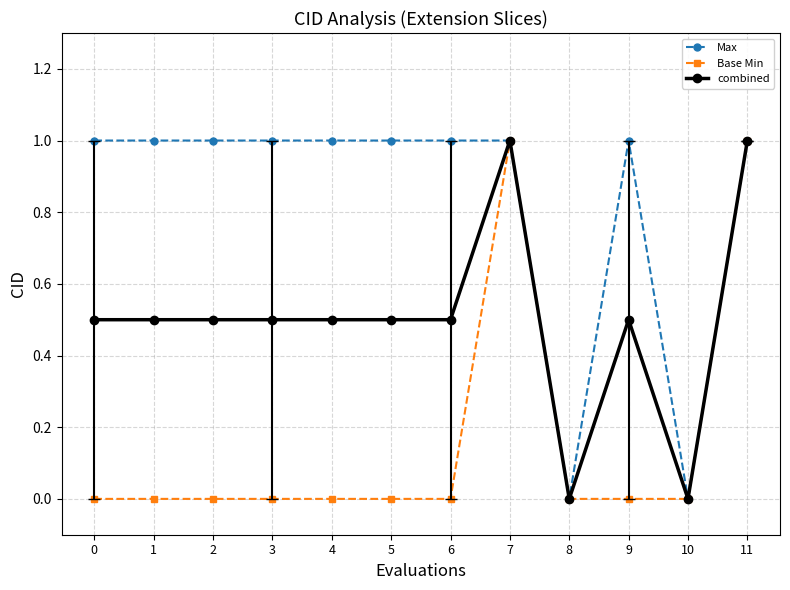

Reading left to right, list all the values displayed in this chart.

Max: 1.0	1.0	1.0	1.0	1.0	1.0	1.0	1.0	0.0	1.0	0.0	1.0
Base Min: 0.0	0.0	0.0	0.0	0.0	0.0	0.0	1.0	0.0	0.0	0.0	1.0
combined: 0.5	0.5	0.5	0.5	0.5	0.5	0.5	1.0	0.0	0.5	0.0	1.0